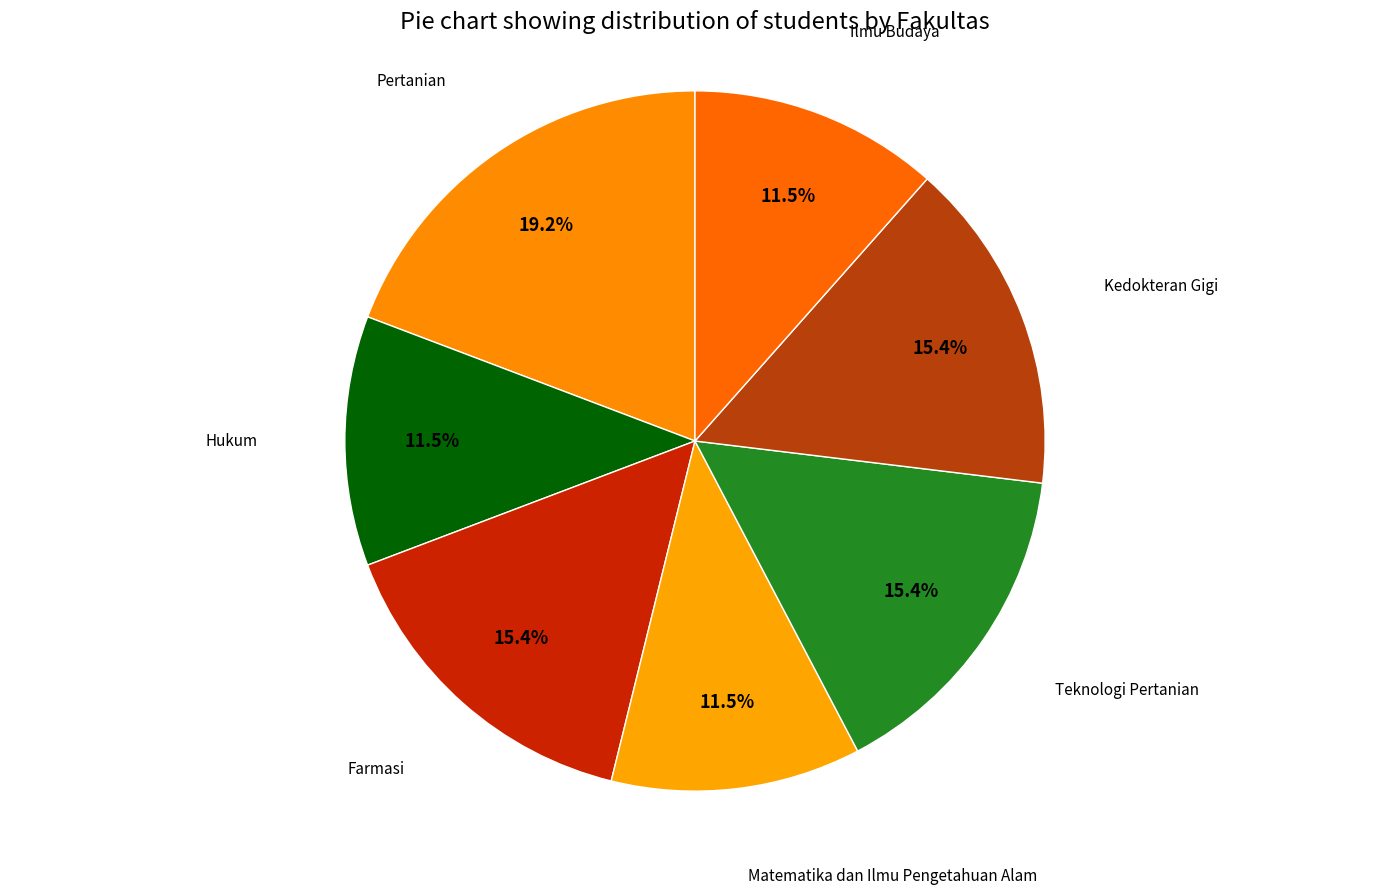

How many segments does this pie chart have?

7